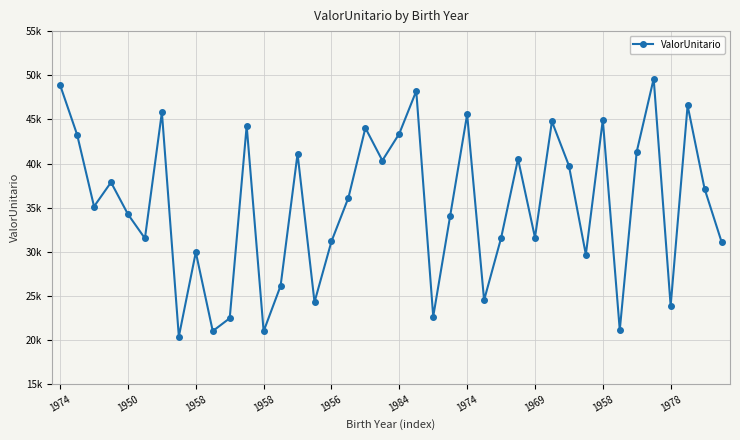

Is this an area chart (filled region under the line)?

No